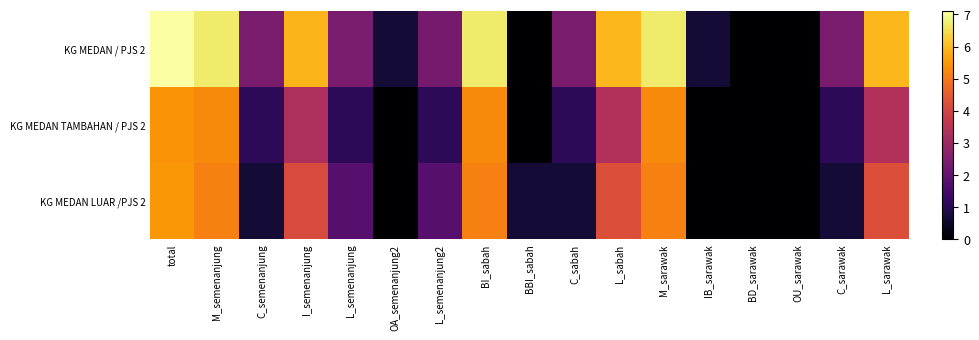

Which series changed the most between L_semenanjung2 and OU_sarawak?

KG MEDAN / PJS 2